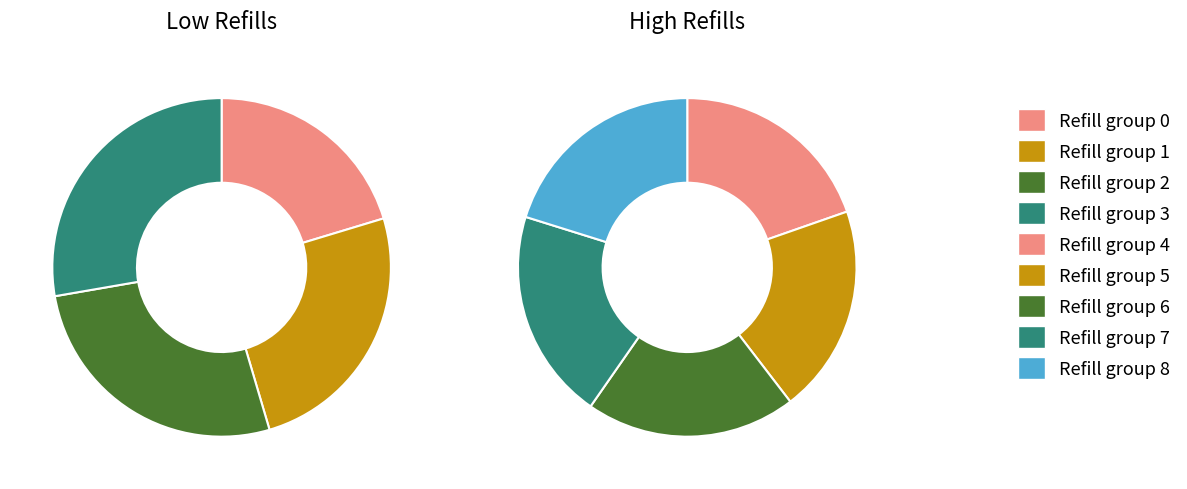

How many slices are in this pie chart?

9